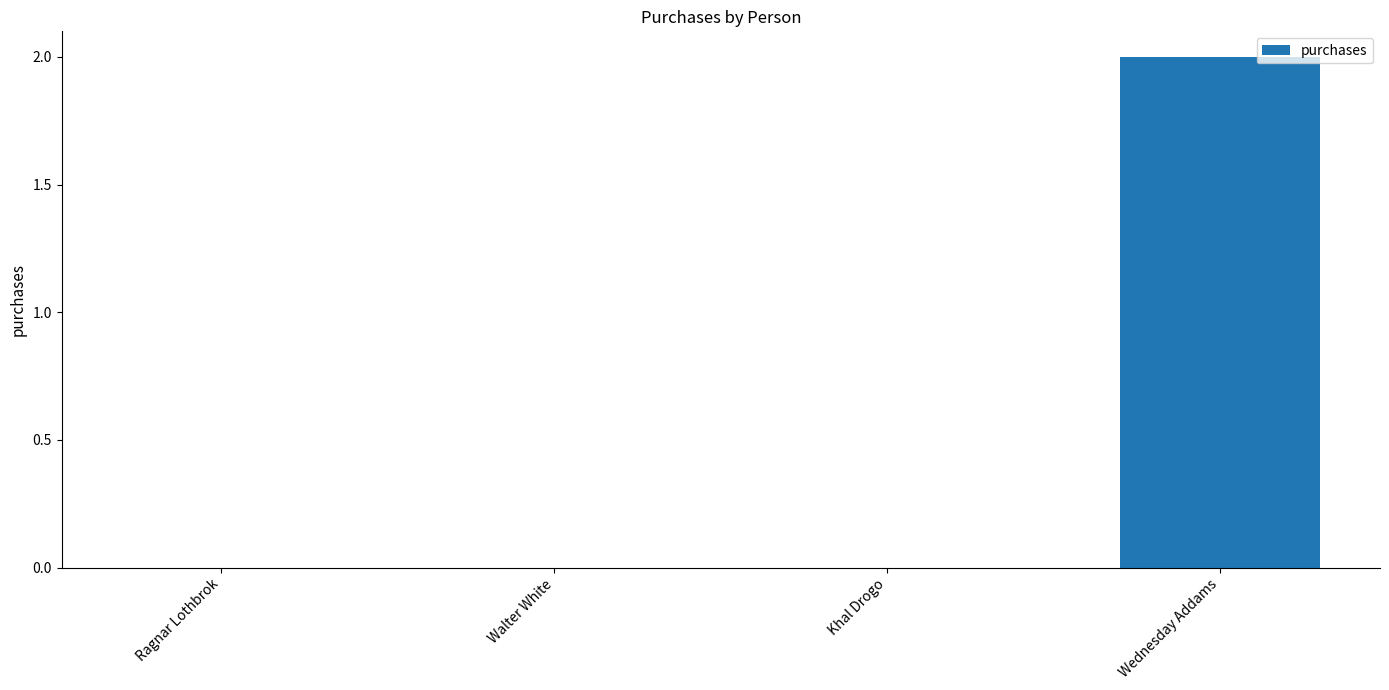

What is the maximum value shown in the chart?

2